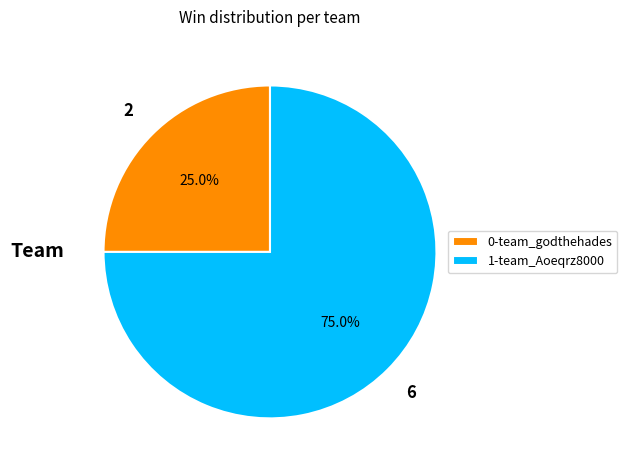

How many segments does this pie chart have?

2